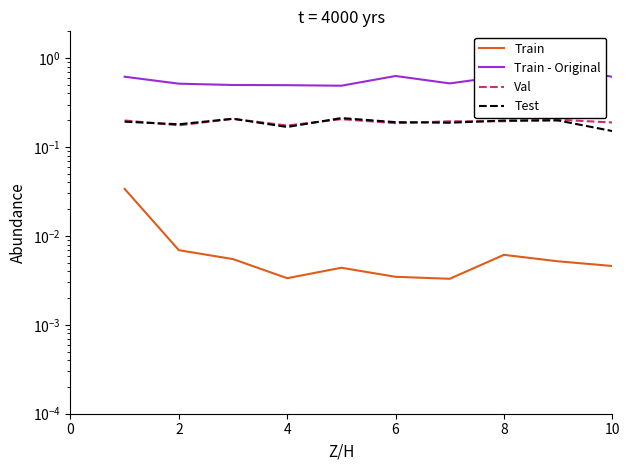

Reading left to right, transcribe all the data shown in this chart.

Train: 0.0	0.0	0.0	0.0	0.0	0.0	0.0	0.0	0.0	0.0
Train - Original: 0.6	0.5	0.5	0.5	0.5	0.6	0.5	0.6	0.8	0.6
Val: 0.2	0.2	0.2	0.2	0.2	0.2	0.2	0.2	0.2	0.2
Test: 0.2	0.2	0.2	0.2	0.2	0.2	0.2	0.2	0.2	0.2